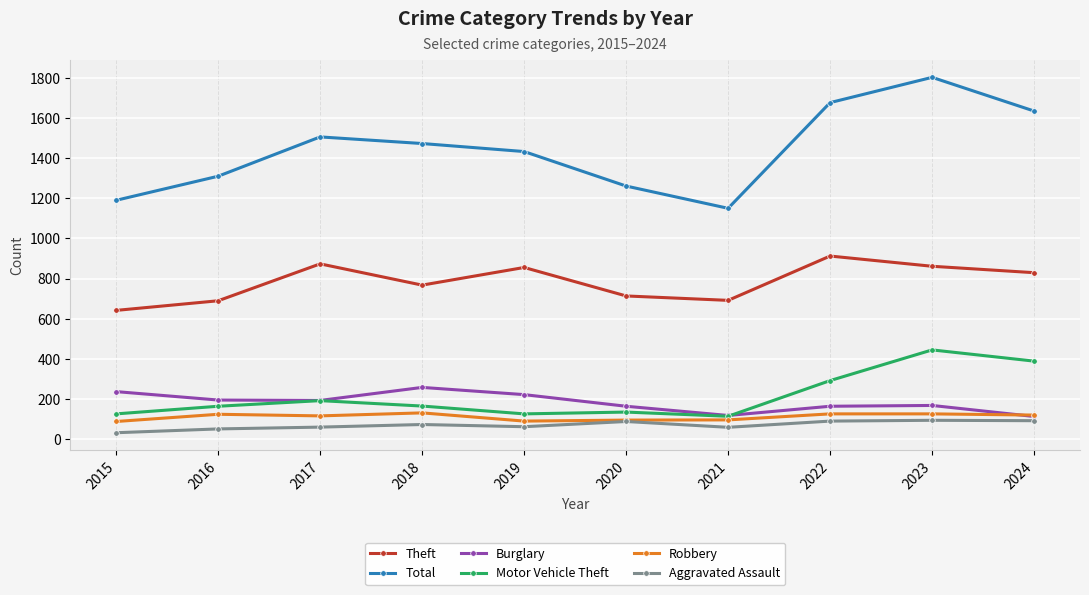

True or false: Motor Vehicle Theft has a value of 58 at 2020.

False